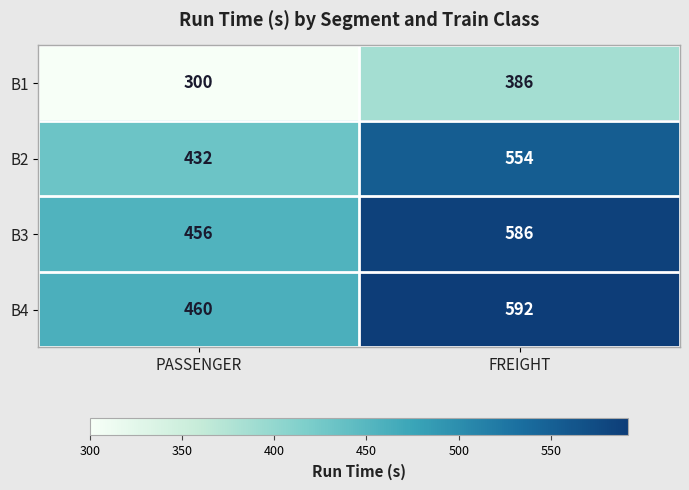

Reading right to left, list all the values displayed in this chart.

B1: FREIGHT=386	PASSENGER=300
B2: FREIGHT=554	PASSENGER=432
B3: FREIGHT=586	PASSENGER=456
B4: FREIGHT=592	PASSENGER=460